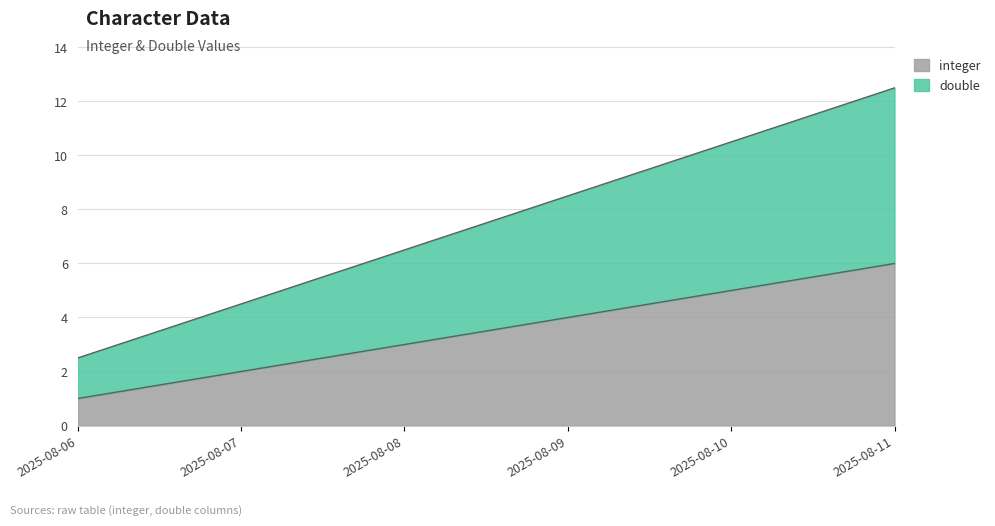

Which category has the lowest value across all series?

2025-08-06